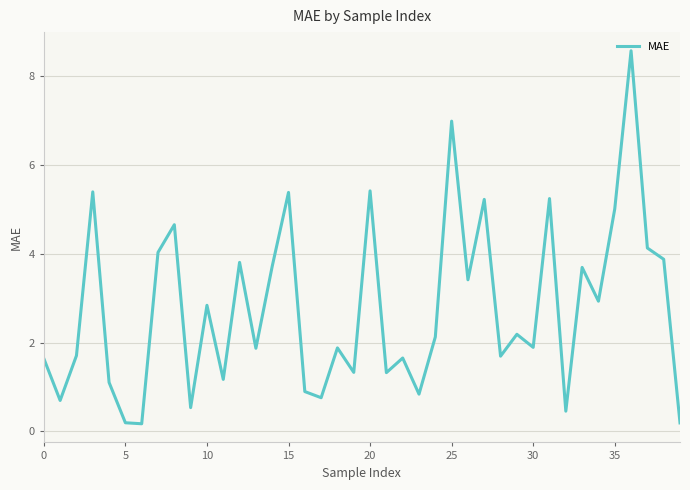

How many interior local valleys (lower than both neighbors) does the data have?

14